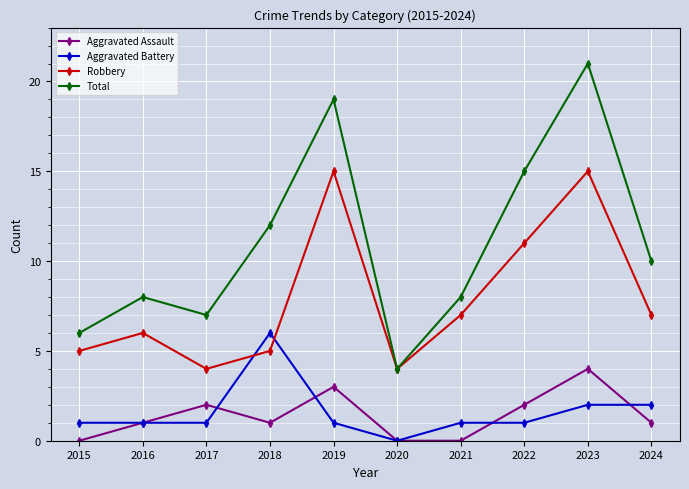

List the series in order of their peak value, highest first.

Total, Robbery, Aggravated Battery, Aggravated Assault